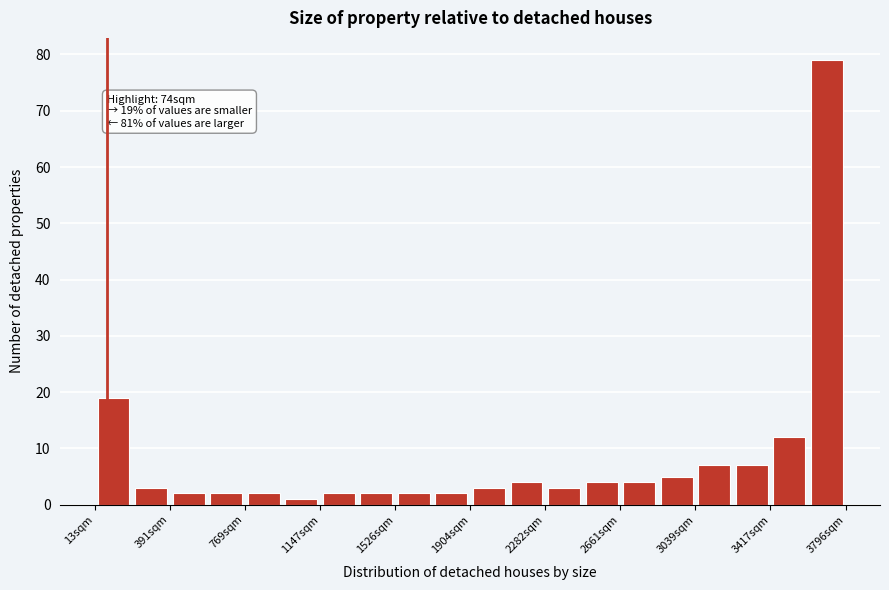

Read against the x-axis, roughly where is the centre of the tallest bar?

3700